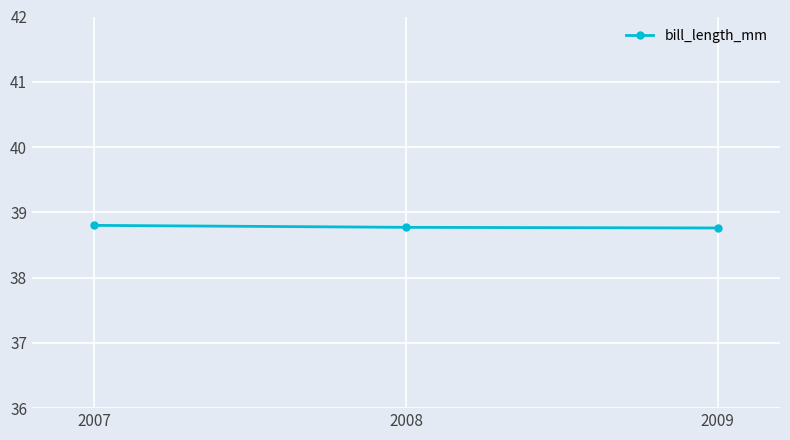

What is the sum of the values at 2009 and 2007?

77.6